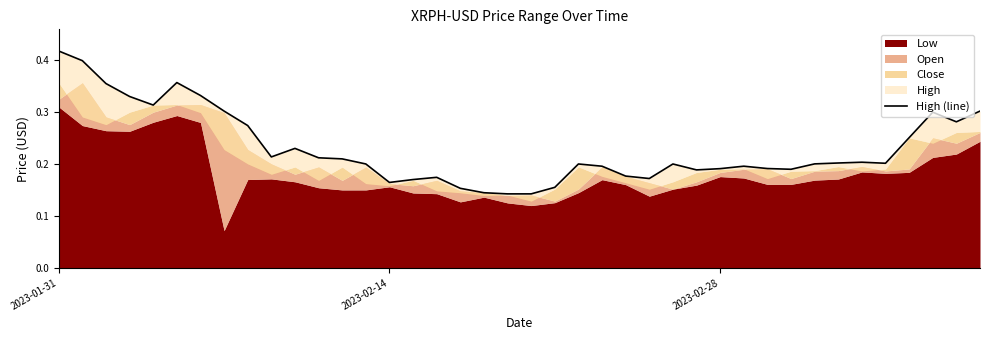

Reading left to right, transcribe all the data shown in this chart.

0.4	0.4	0.4	0.3	0.3	0.4	0.3	0.3	0.3	0.2	0.2	0.2	0.2	0.2	0.2	0.2	0.2	0.2	0.1	0.1	0.1	0.2	0.2	0.2	0.2	0.2	0.2	0.2	0.2	0.2	0.2	0.2	0.2	0.2	0.2	0.2	0.3	0.3	0.3	0.3